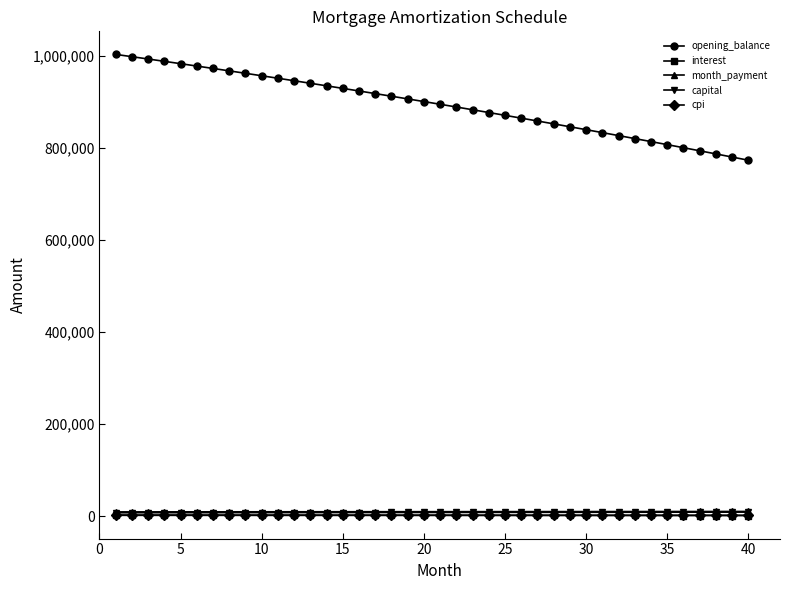

True or false: cpi and interest cross at least once.

False